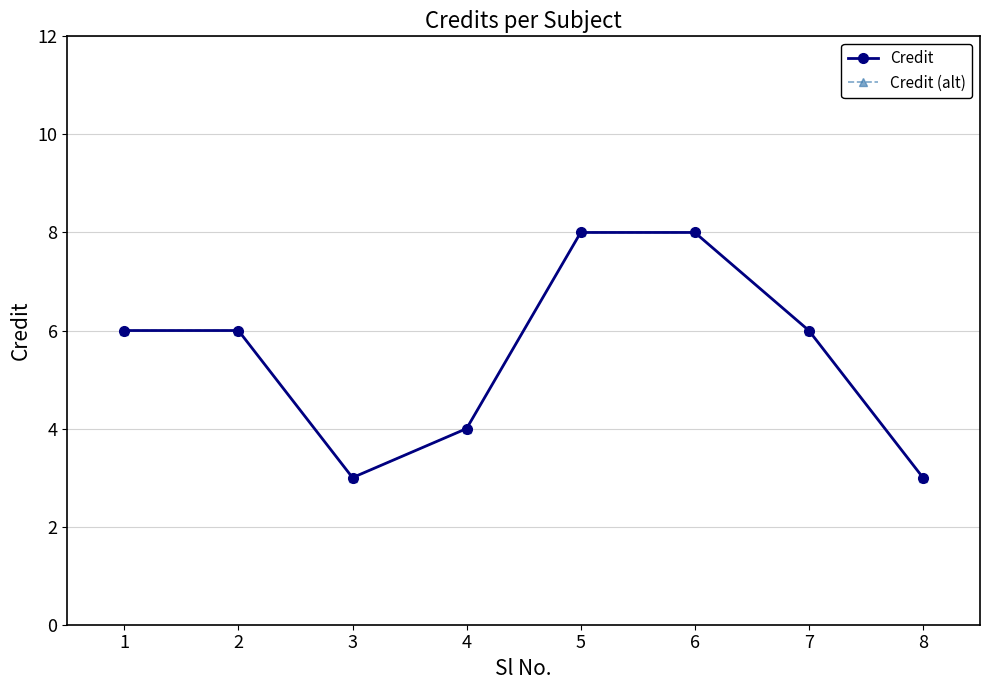

Is it true that Credit (alt) equals 1 at 3?

False